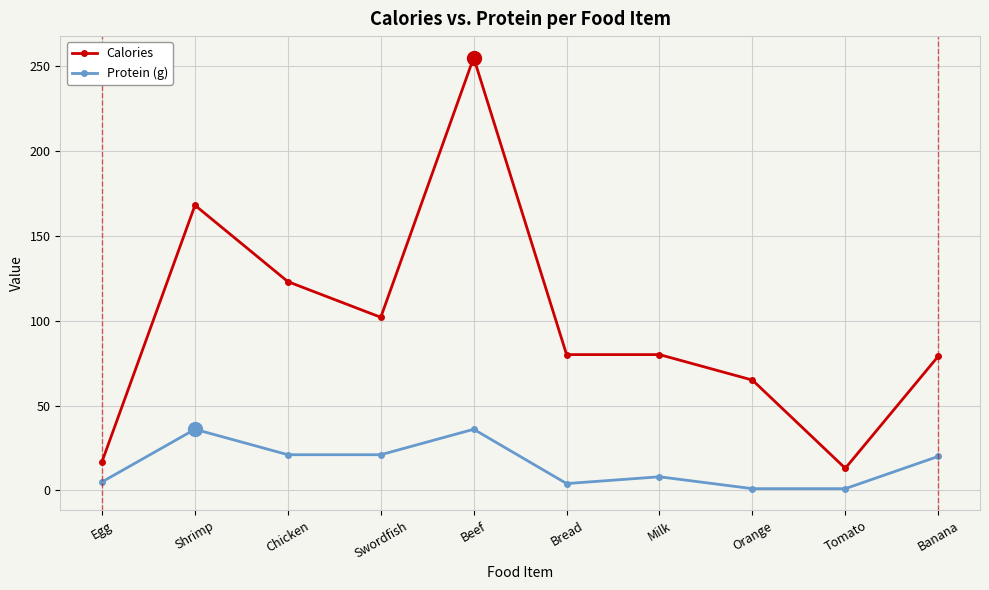

True or false: Protein (g) and Calories intersect in this chart.

False